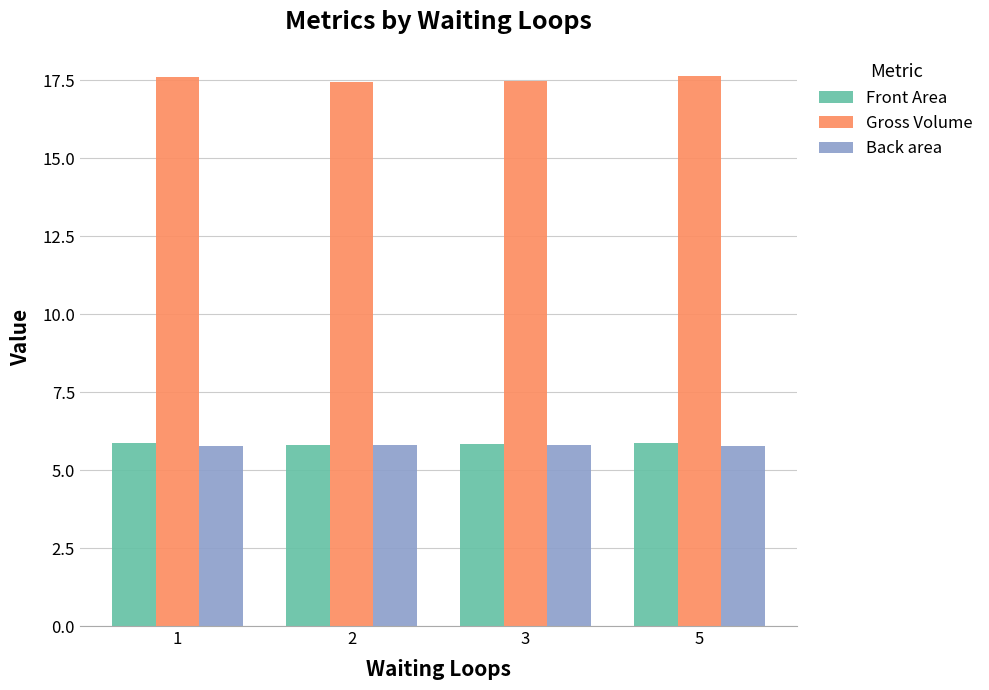

What is the sum of all Gross Volume values?

70.1